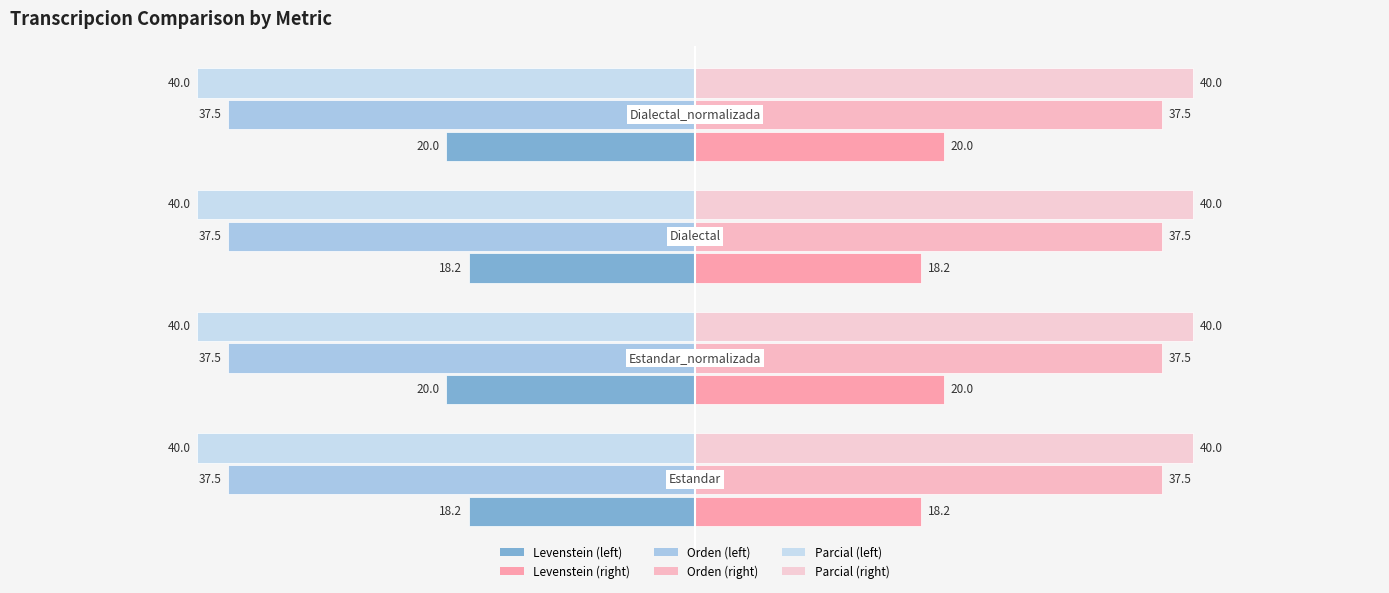

How many distinct data groups are displayed?

6